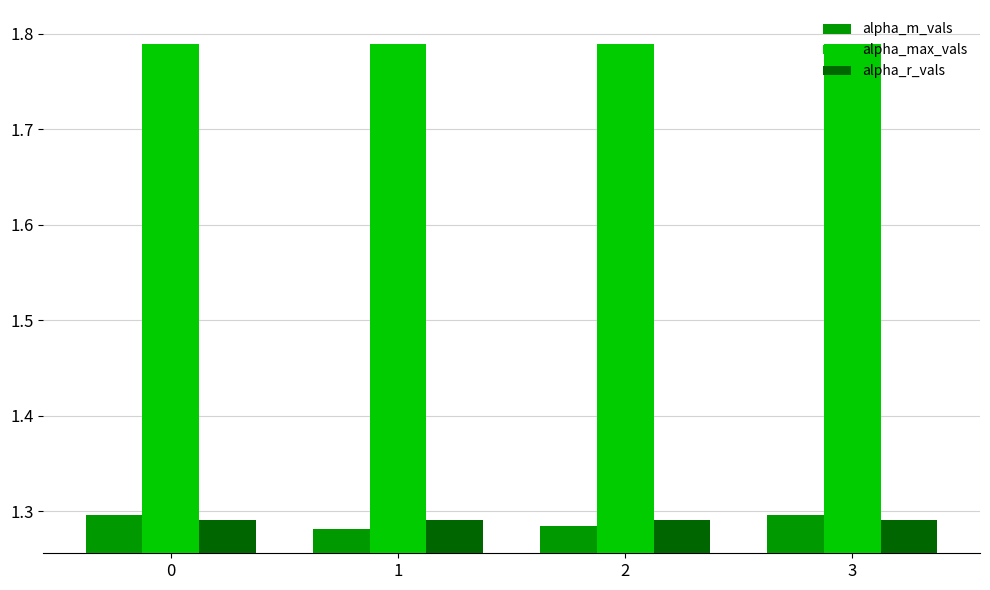

Count the alpha_m_vals values in the range 1 to 2.

4